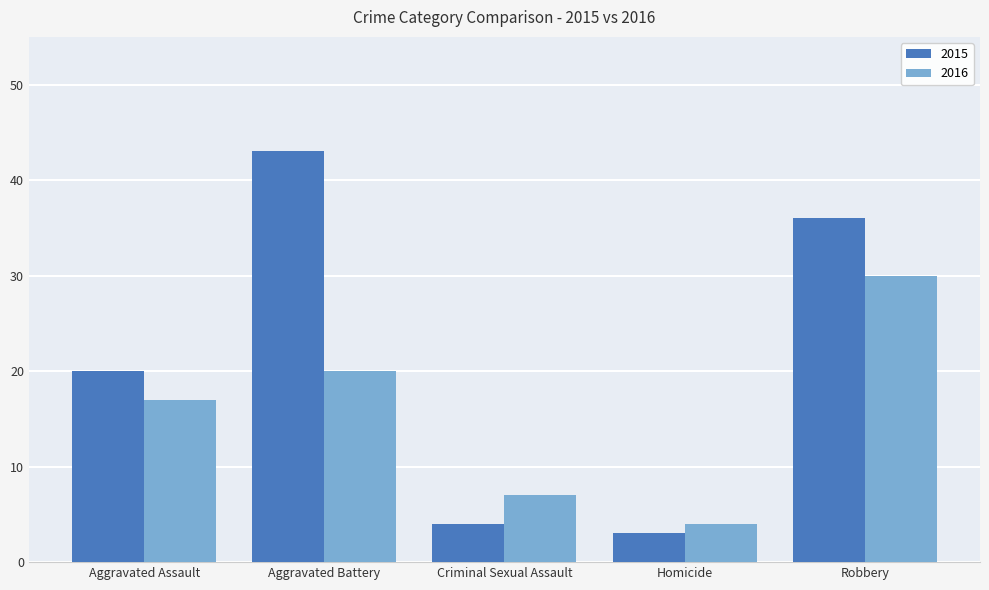

How many distinct data groups are displayed?

2